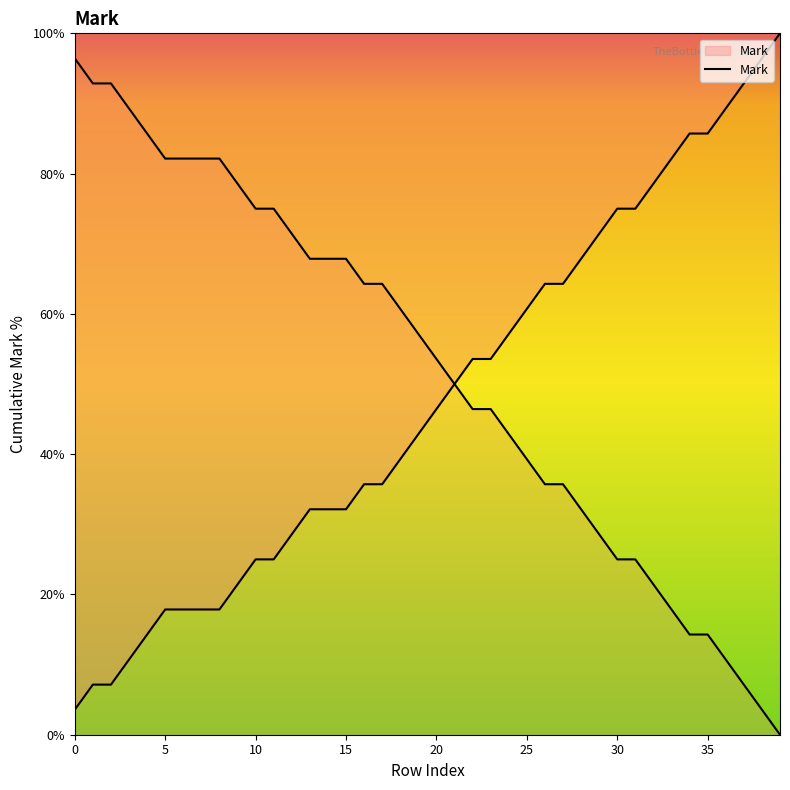

What is the difference between the second highest and second lowest values?

89.3